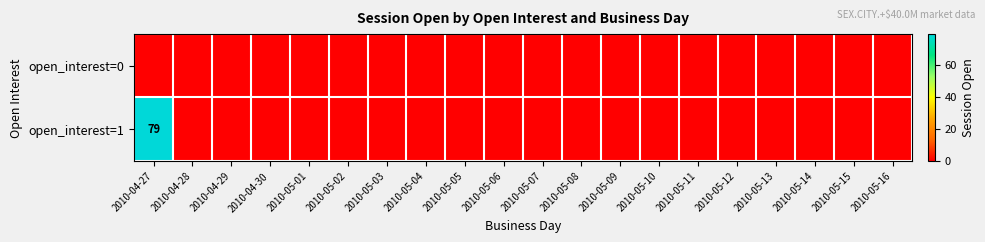

True or false: open_interest=1 has a value of 0 at 2010-05-04.

True